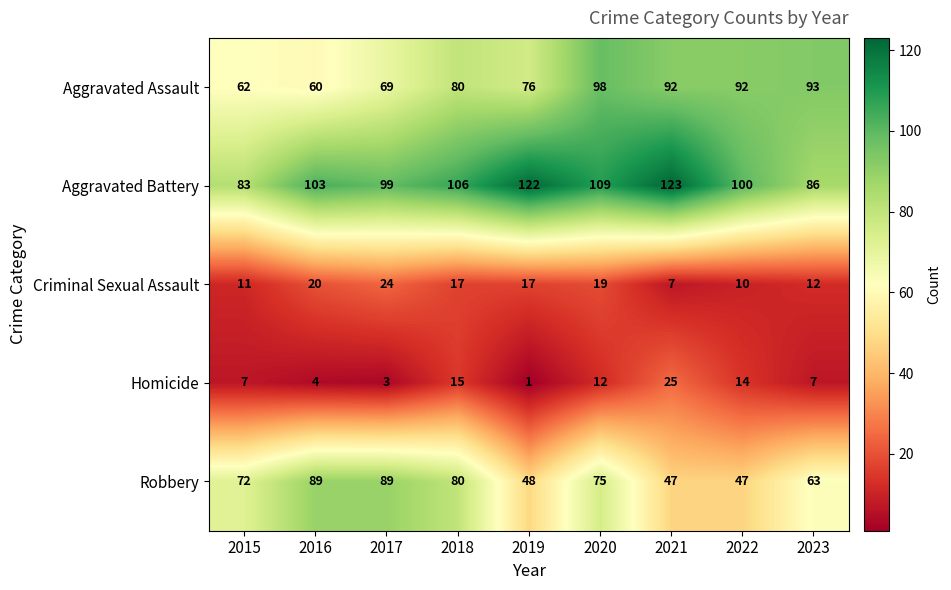

What is the highest value of the Robbery series?

89